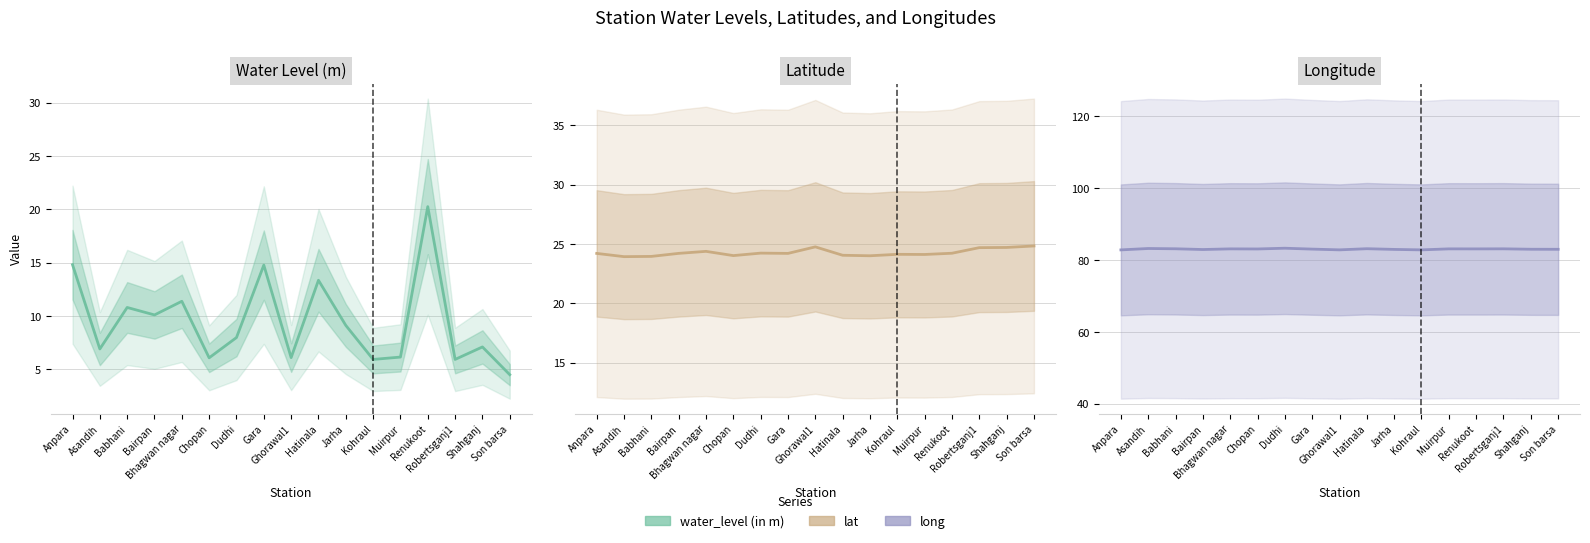

Between Bairpan and Hatinala, which series saw the biggest shift?

water_level (in m)